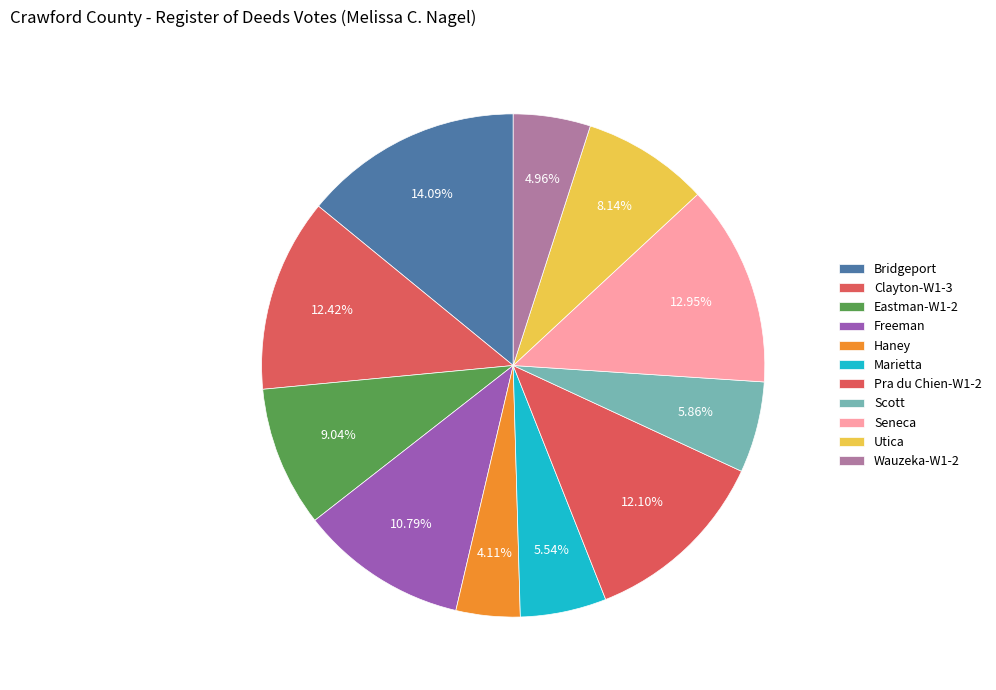

To the nearest percent, what is the difference between the Clayton-W1-3 and Utica slice percentages?

4%